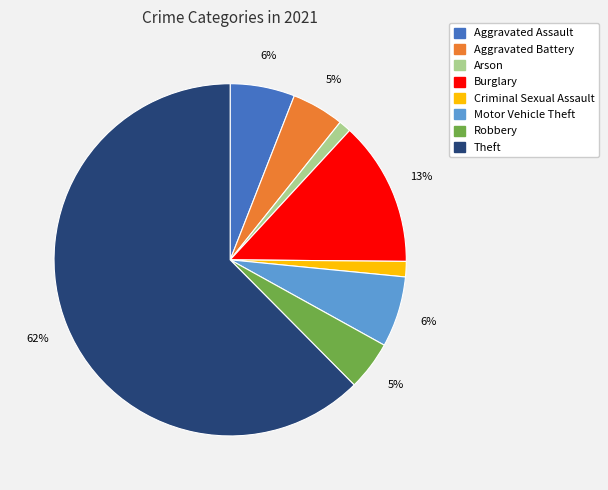

How many segments does this pie chart have?

8